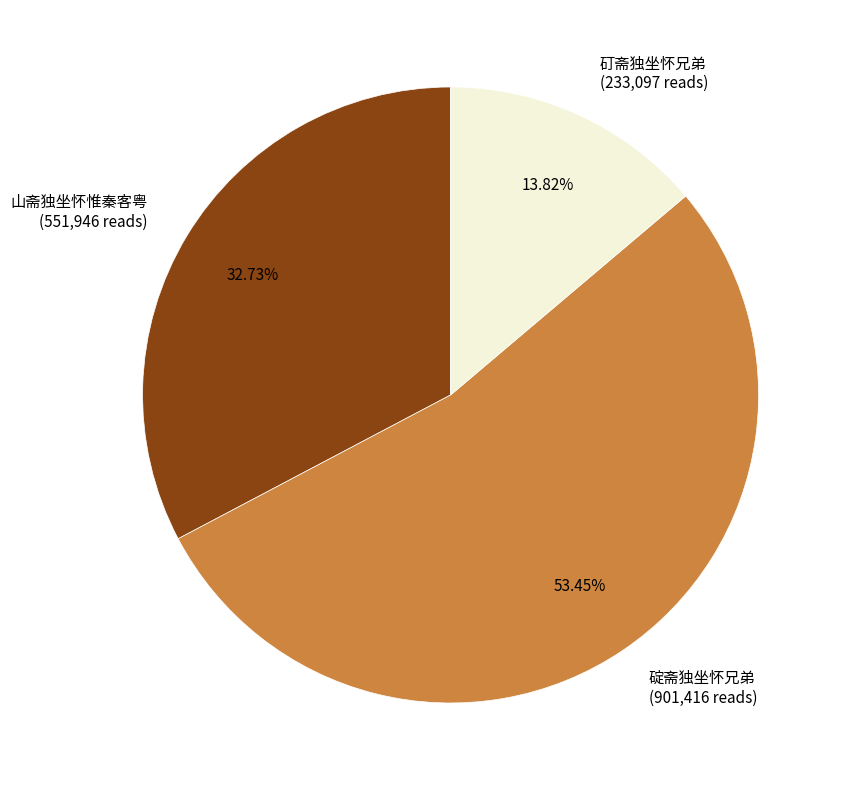

To the nearest percent, what is the difference between the largest and smallest slice percentages?

40%